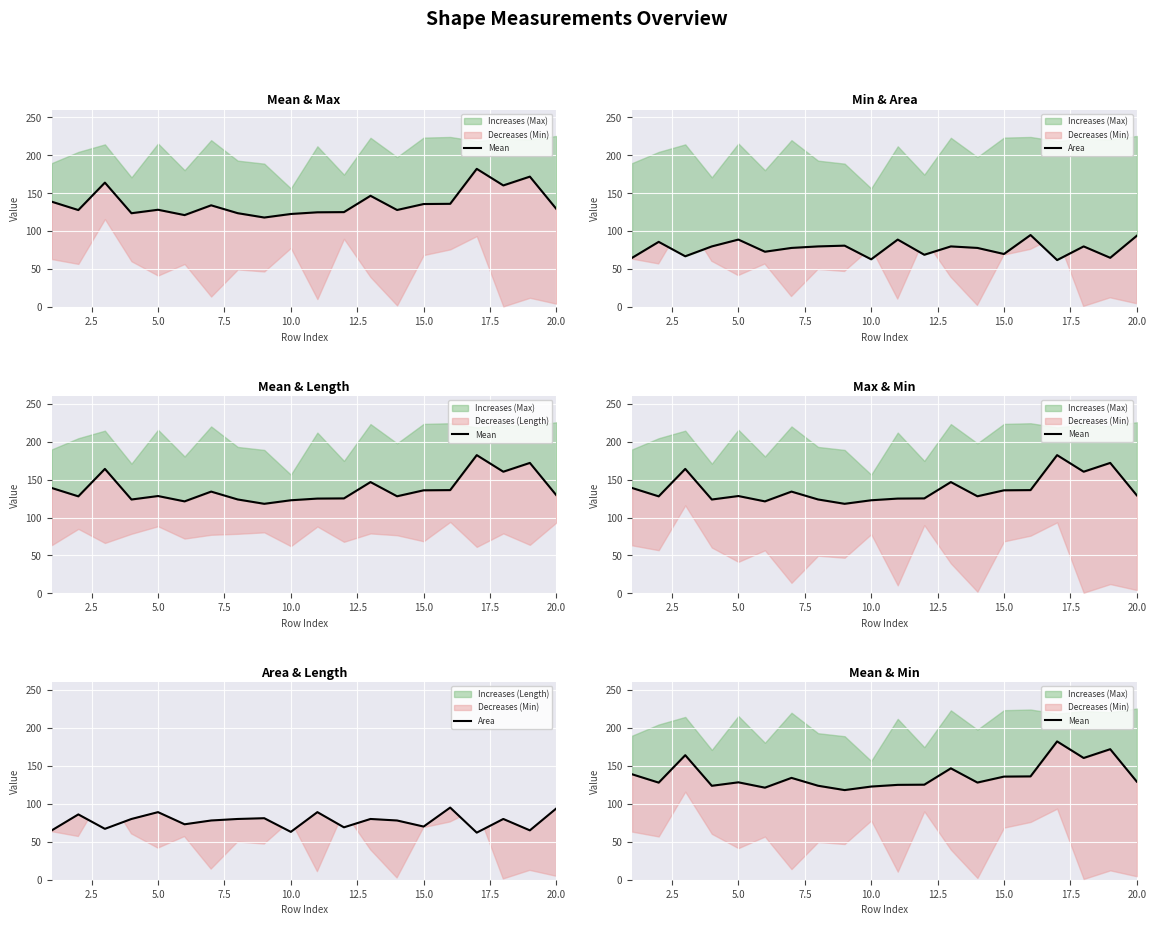

How many interior local valleys does the Mean series have?

6